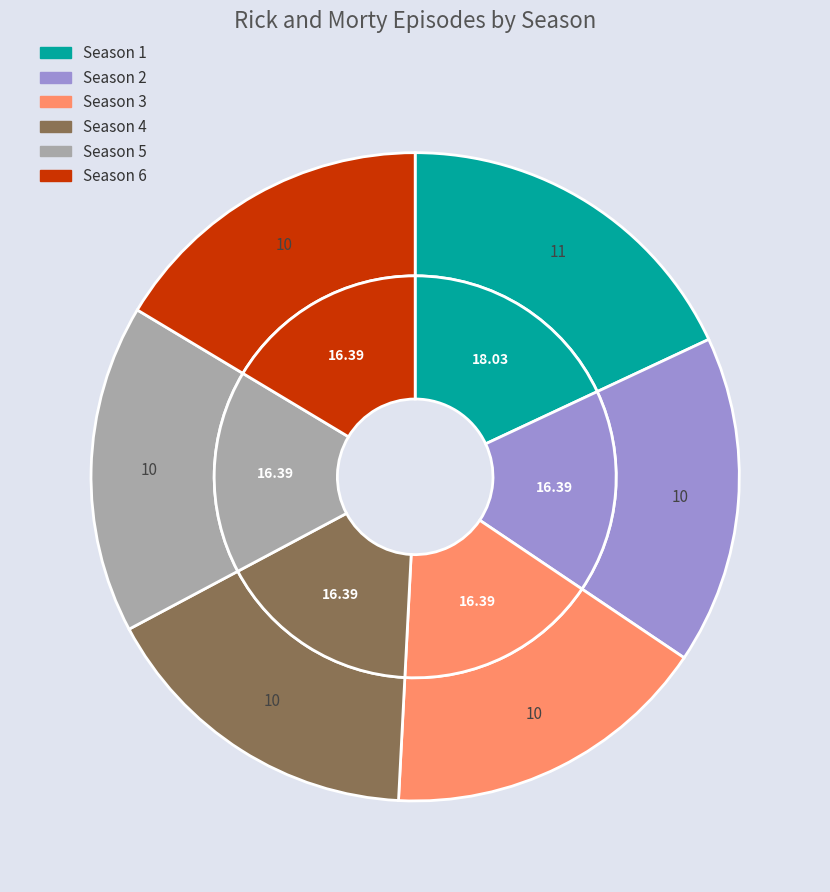

Is there a majority slice in this chart?

No